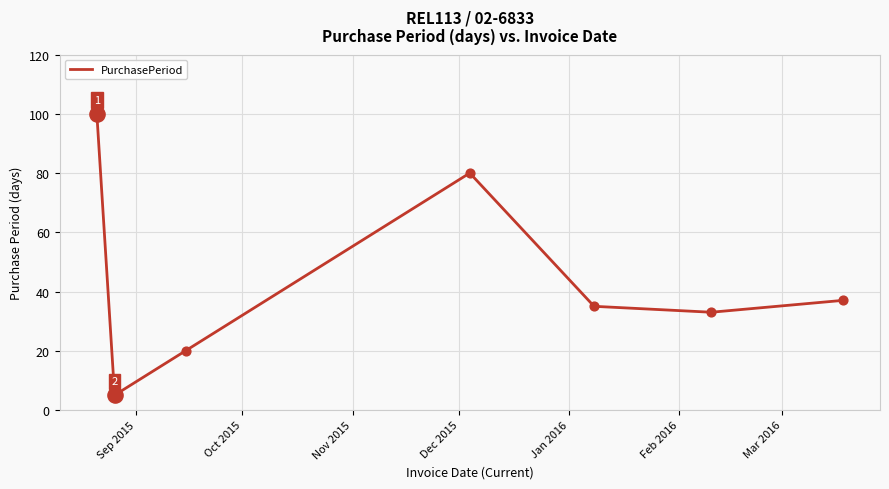

How many interior local peaks (higher than both neighbors) does the data have?

1